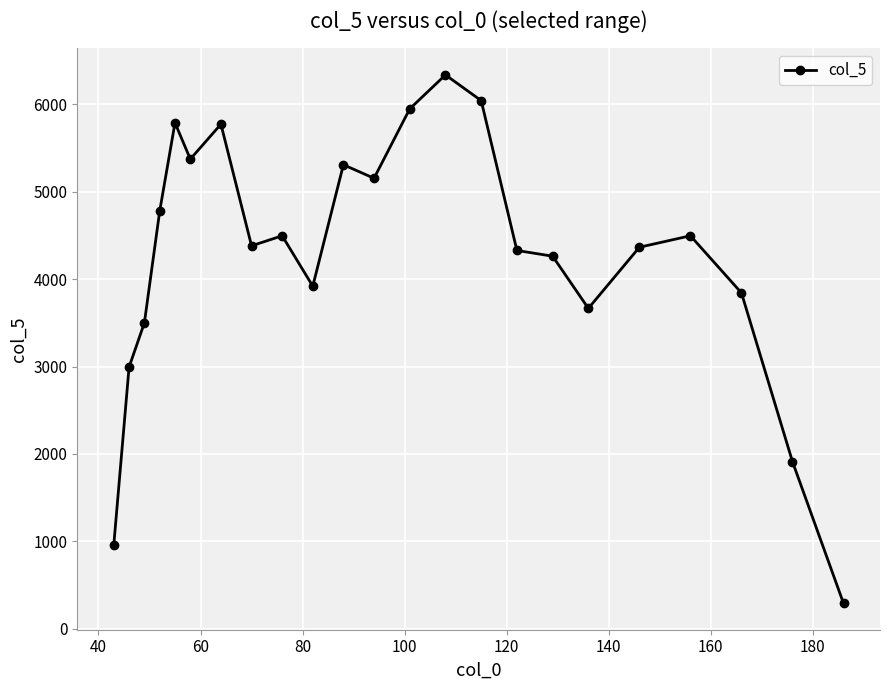

What is the value of the 15th point from the left?

6043.4